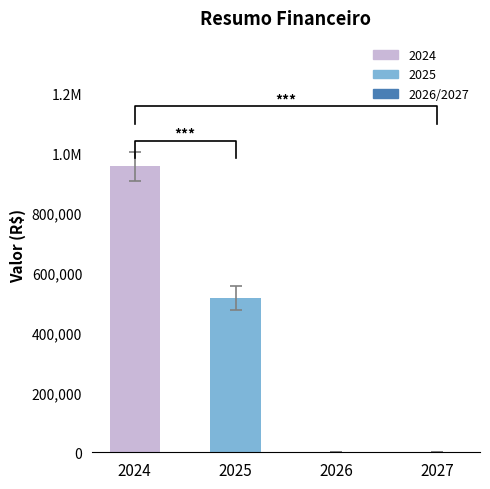

Where is the data nearest to the value 477809?

2025